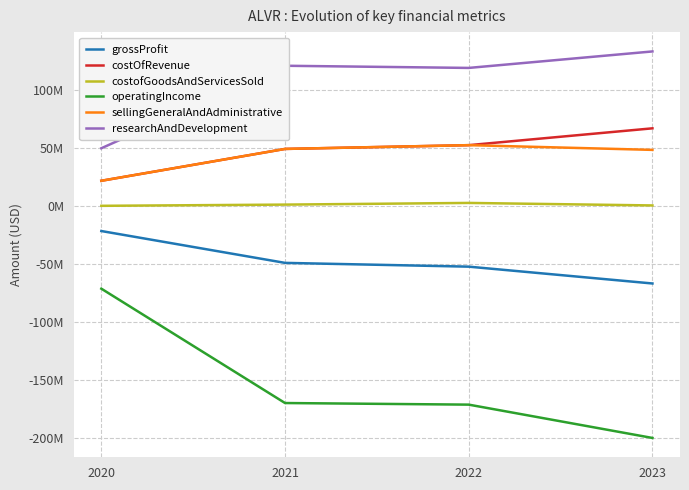

What is the difference between the highest and lowest values at 2020?

120972000